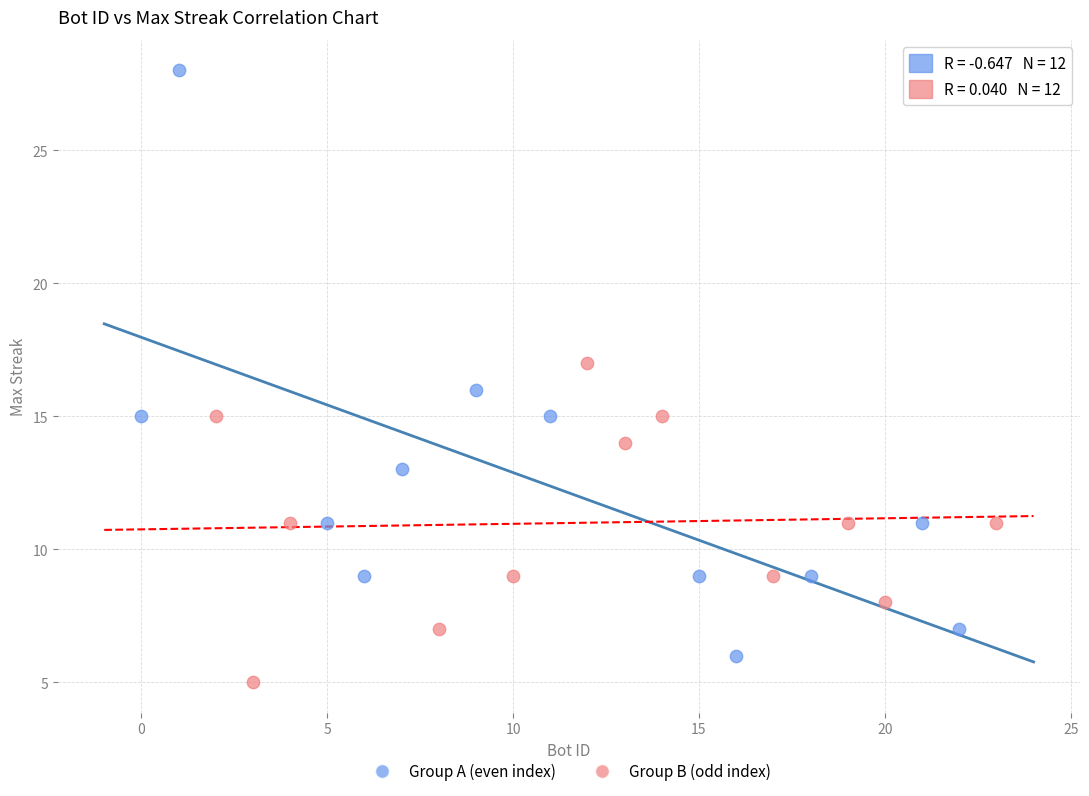

Which series reaches the maximum Y coordinate?

Group A (even index)